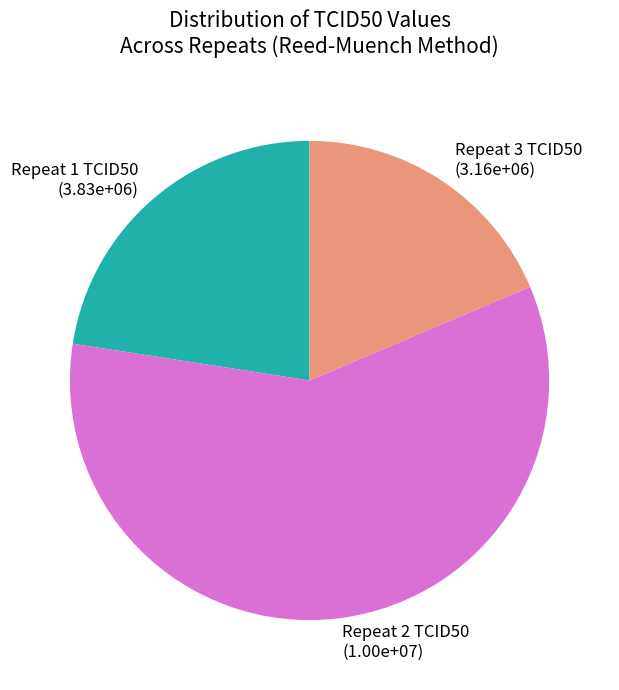

Which category accounts for the majority?

Repeat 2 TCID50